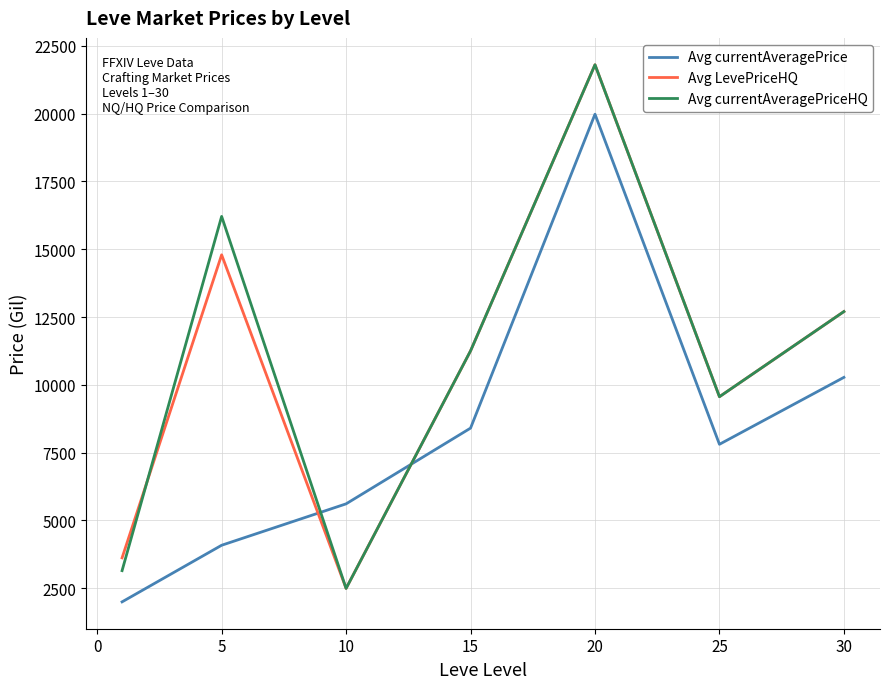

What are all the series names shown in the legend?

Avg currentAveragePrice, Avg LevePriceHQ, Avg currentAveragePriceHQ